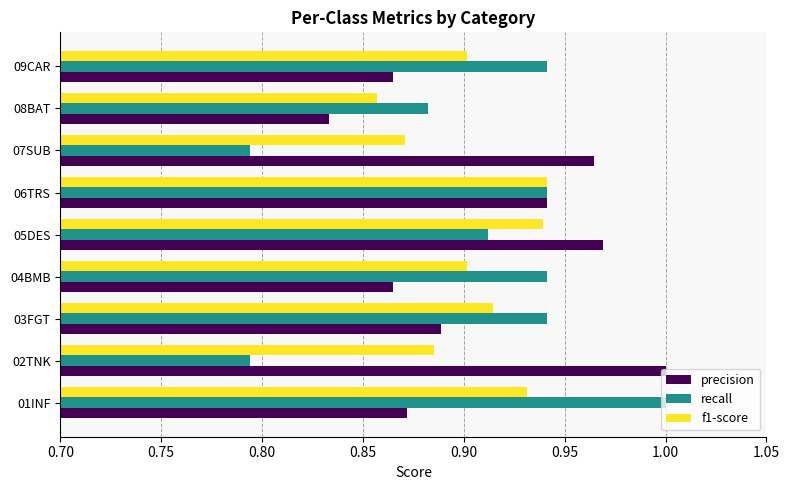

What is the total value across all series at 05DES?

2.8